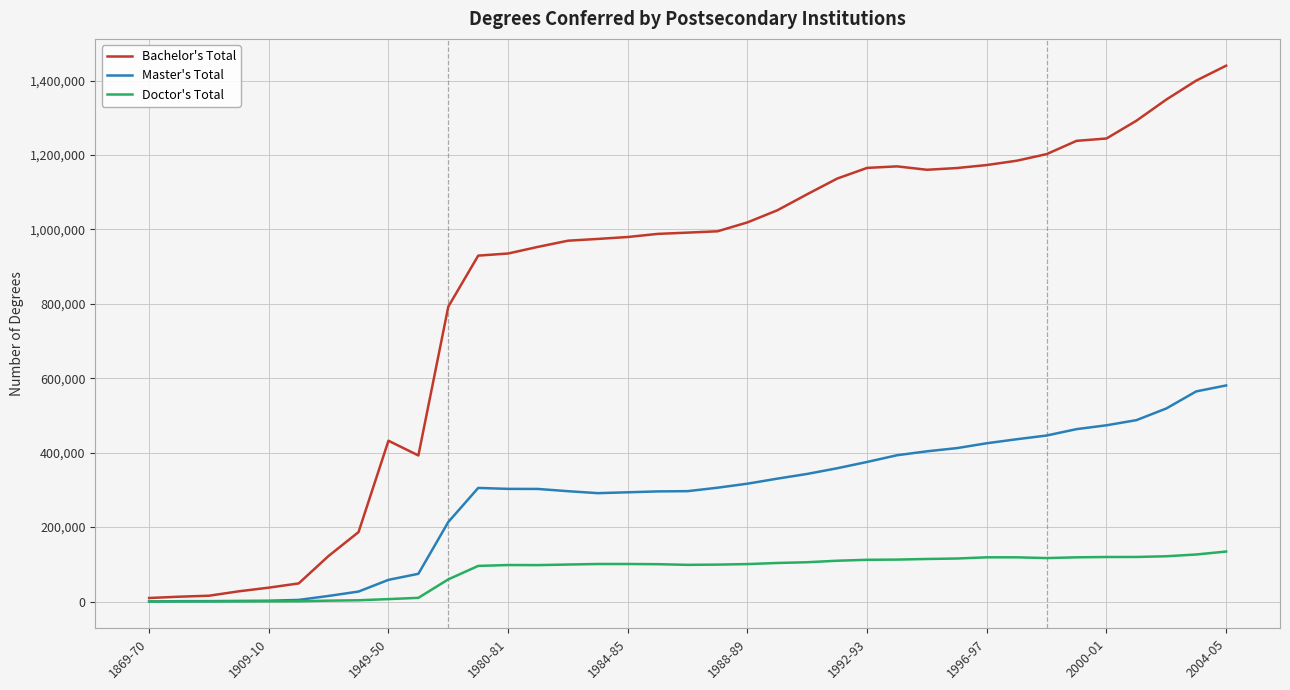

List the series in order of their peak value, highest first.

Bachelor's Total, Master's Total, Doctor's Total